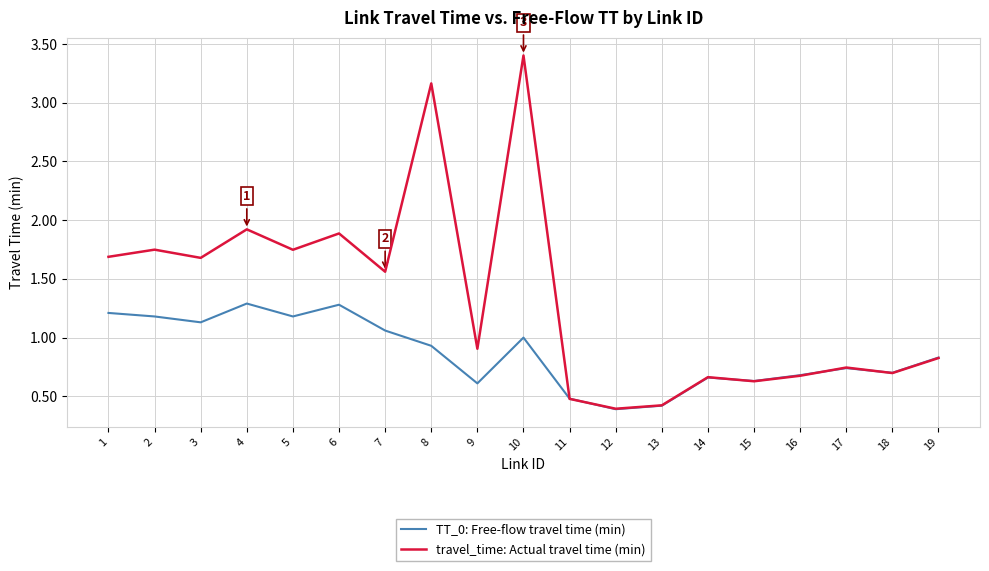

The TT_0: Free-flow travel time (min) series shows 0.7 at 16. True or false?

True